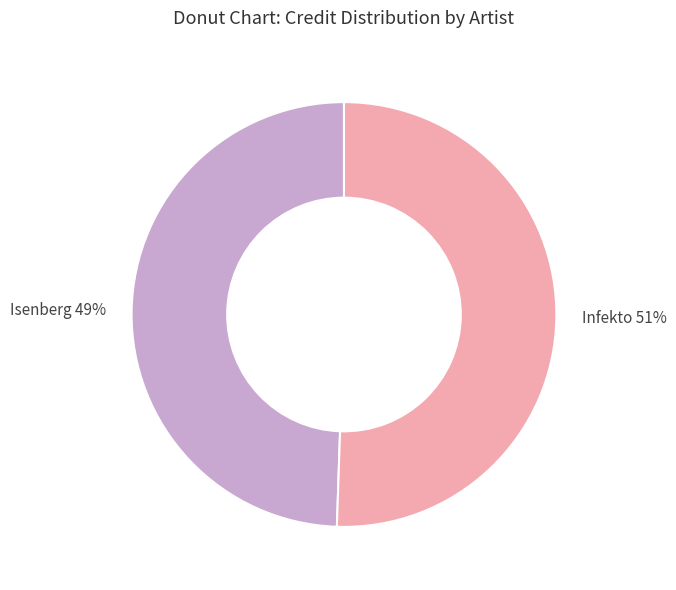

To the nearest percent, what is the average slice percentage?

50%